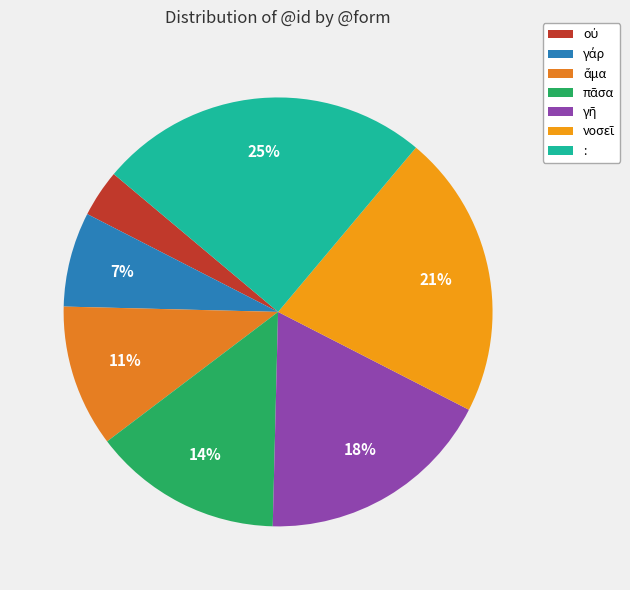

What percentage is NOT represented by νοσεῖ?

78.6%